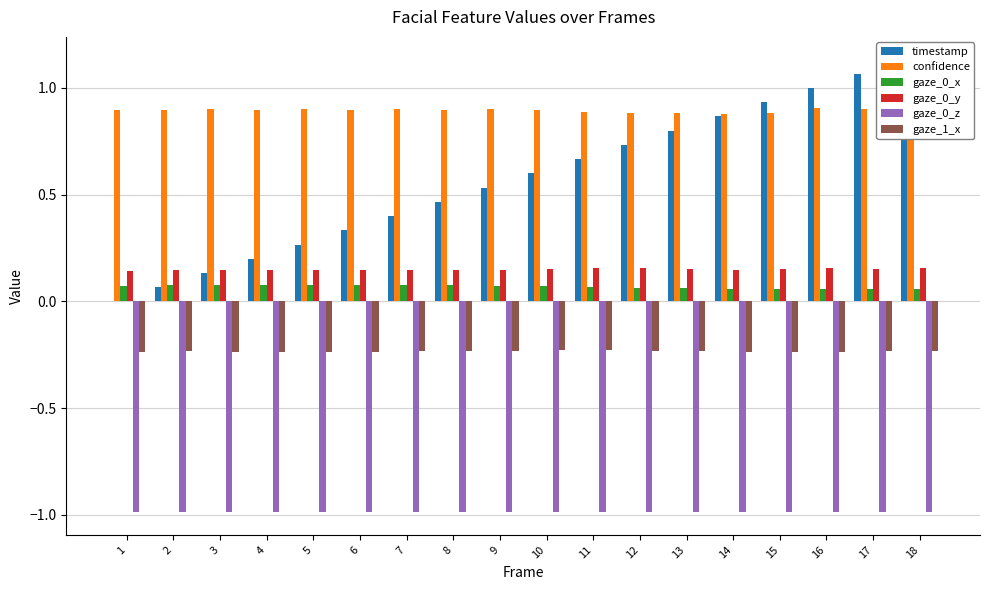

Count the number of data series in this chart.

6